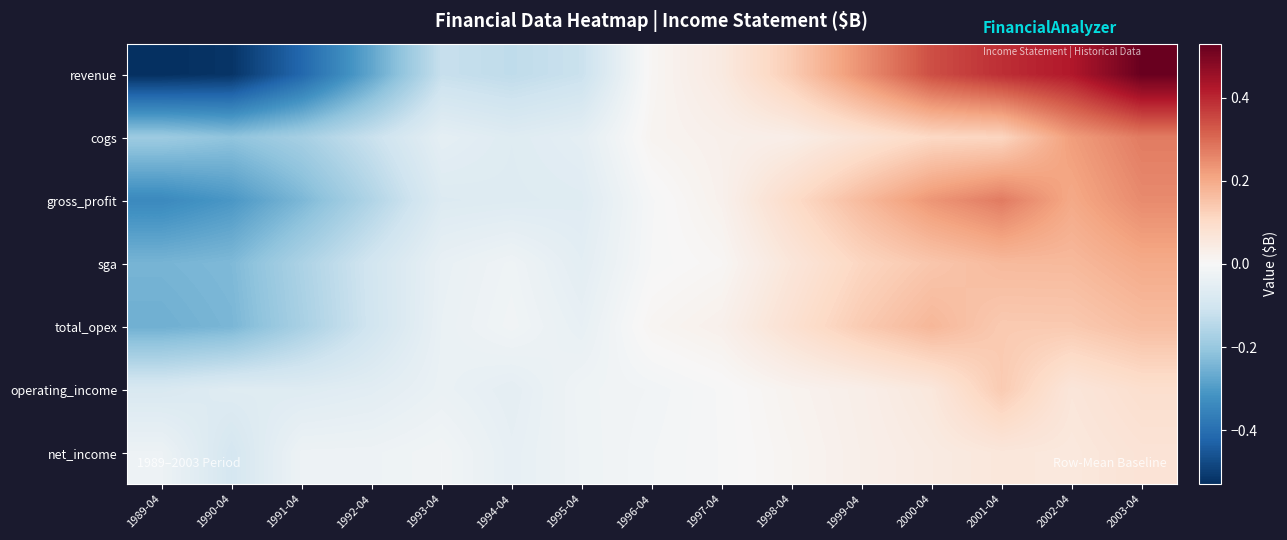

Reading left to right, list all the values displayed in this chart.

revenue: 1989-04=-0.5	1990-04=-0.5	1991-04=-0.4	1992-04=-0.3	1993-04=-0.1	1994-04=-0.1	1995-04=-0.1	1996-04=0.0	1997-04=0.0	1998-04=0.1	1999-04=0.2	2000-04=0.3	2001-04=0.4	2002-04=0.4	2003-04=0.5
cogs: 1989-04=-0.2	1990-04=-0.2	1991-04=-0.2	1992-04=-0.1	1993-04=-0.0	1994-04=-0.1	1995-04=-0.1	1996-04=0.0	1997-04=0.0	1998-04=0.0	1999-04=0.1	2000-04=0.1	2001-04=0.1	2002-04=0.2	2003-04=0.3
gross_profit: 1989-04=-0.3	1990-04=-0.3	1991-04=-0.2	1992-04=-0.2	1993-04=-0.1	1994-04=-0.1	1995-04=-0.1	1996-04=-0.0	1997-04=0.0	1998-04=0.1	1999-04=0.2	2000-04=0.2	2001-04=0.3	2002-04=0.2	2003-04=0.3
sga: 1989-04=-0.2	1990-04=-0.2	1991-04=-0.2	1992-04=-0.1	1993-04=-0.0	1994-04=-0.0	1995-04=-0.1	1996-04=-0.0	1997-04=0.0	1998-04=0.1	1999-04=0.1	2000-04=0.1	2001-04=0.2	2002-04=0.2	2003-04=0.2
total_opex: 1989-04=-0.3	1990-04=-0.2	1991-04=-0.2	1992-04=-0.1	1993-04=-0.0	1994-04=-0.0	1995-04=-0.0	1996-04=0.0	1997-04=0.0	1998-04=0.1	1999-04=0.1	2000-04=0.2	2001-04=0.1	2002-04=0.1	2003-04=0.2
operating_income: 1989-04=-0.1	1990-04=-0.1	1991-04=-0.1	1992-04=-0.1	1993-04=-0.0	1994-04=-0.0	1995-04=-0.0	1996-04=-0.0	1997-04=-0.0	1998-04=0.0	1999-04=0.0	2000-04=0.1	2001-04=0.1	2002-04=0.1	2003-04=0.1
net_income: 1989-04=-0.0	1990-04=-0.1	1991-04=-0.0	1992-04=-0.0	1993-04=-0.0	1994-04=-0.0	1995-04=-0.0	1996-04=-0.0	1997-04=-0.0	1998-04=0.0	1999-04=0.0	2000-04=0.0	2001-04=0.1	2002-04=0.1	2003-04=0.1